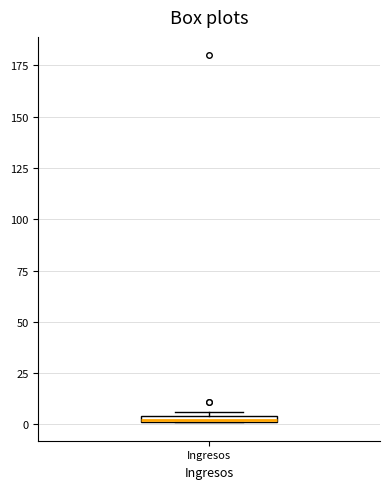

Where is the upper edge of the box for Ingresos on the y-axis? The values are not printed on the chart, so give them approximately, as read against the axis.

5